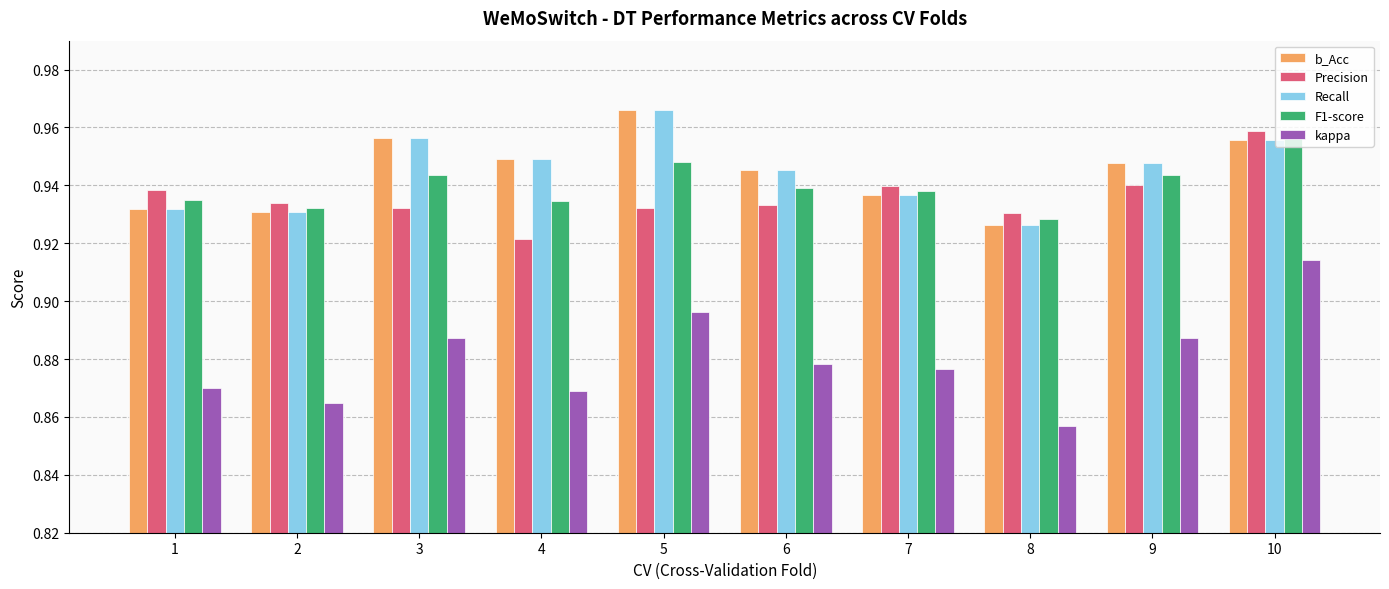

Which series has the widest spread of values?

kappa